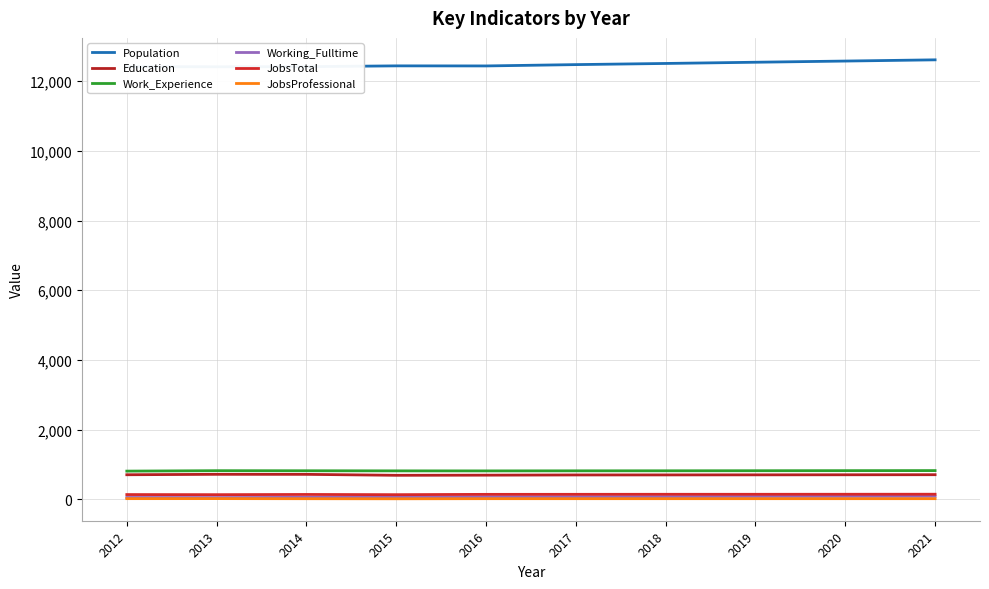

Reading right to left, what are all the values shown in this chart?

Population: 12611	12576	12542	12507	12474	12436	12438	12415	12412	12416
Education: 705	703	701	699	698	692	688	715	716	704
Work_Experience: 823	821	819	817	816	814	815	818	820	808
Working_Fulltime: 84	82	80	77	75	74	62	55	49	52
JobsTotal: 145	144	143	143	142	141	132	138	132	135
JobsProfessional: 17	17	17	17	17	17	14	16	19	18